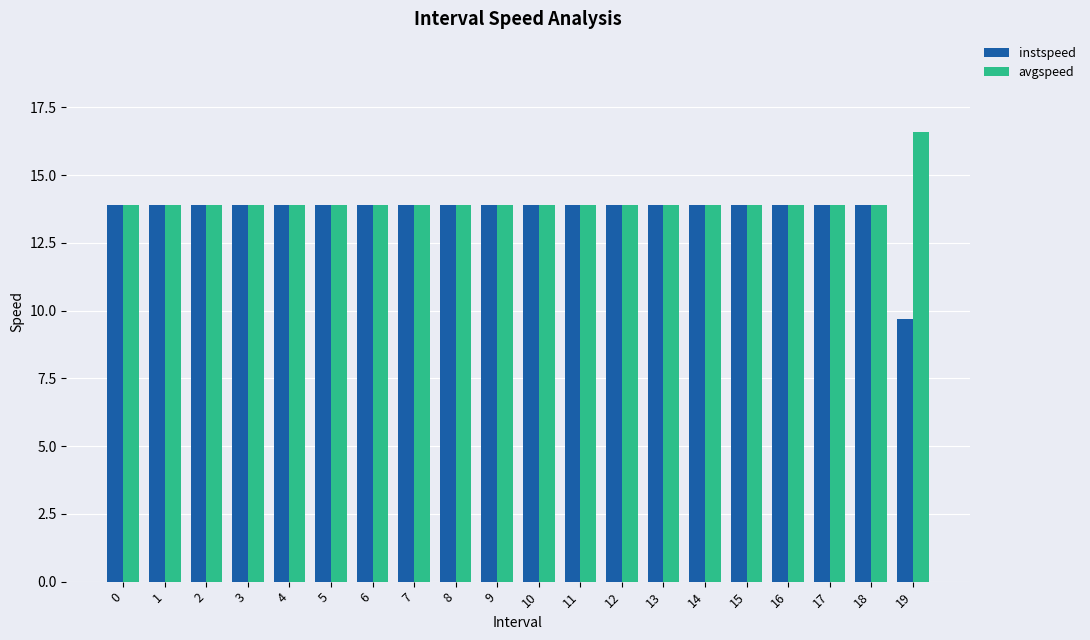

Is the value of instspeed at 10 greater than the value of avgspeed at 19?

No